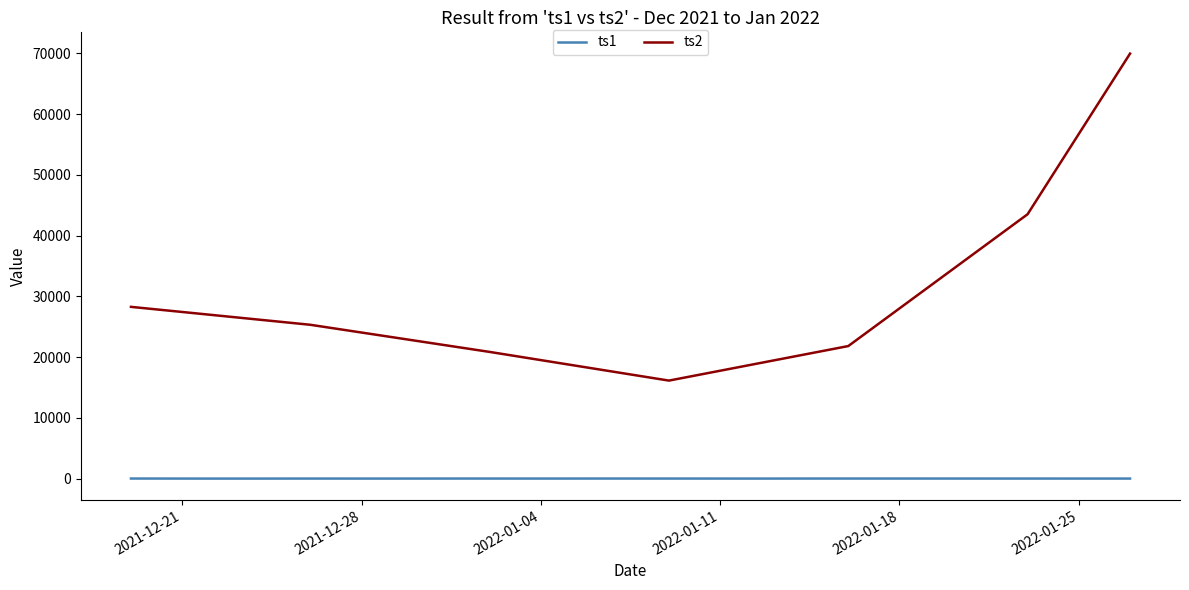

What is the highest value of the ts2 series?

69984.4